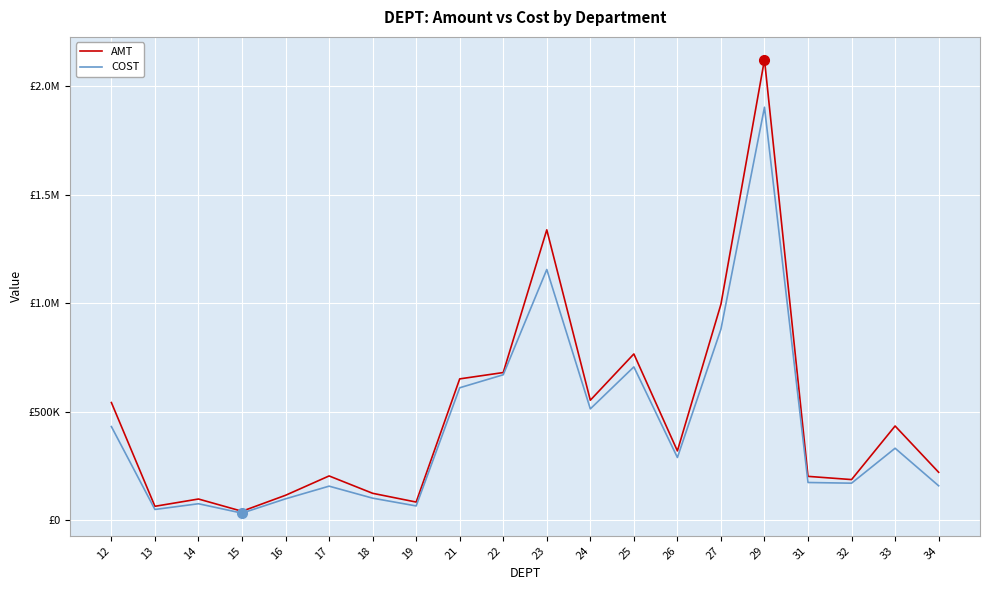

Where is AMT nearest to the value 1081464?

27